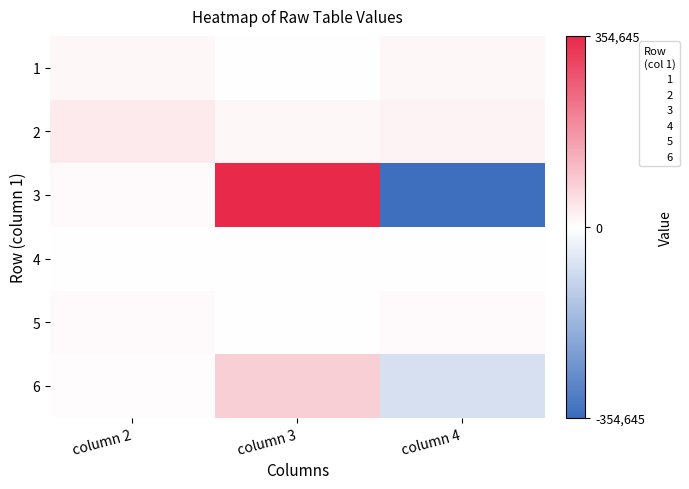

Count the number of categories in the chart.

3